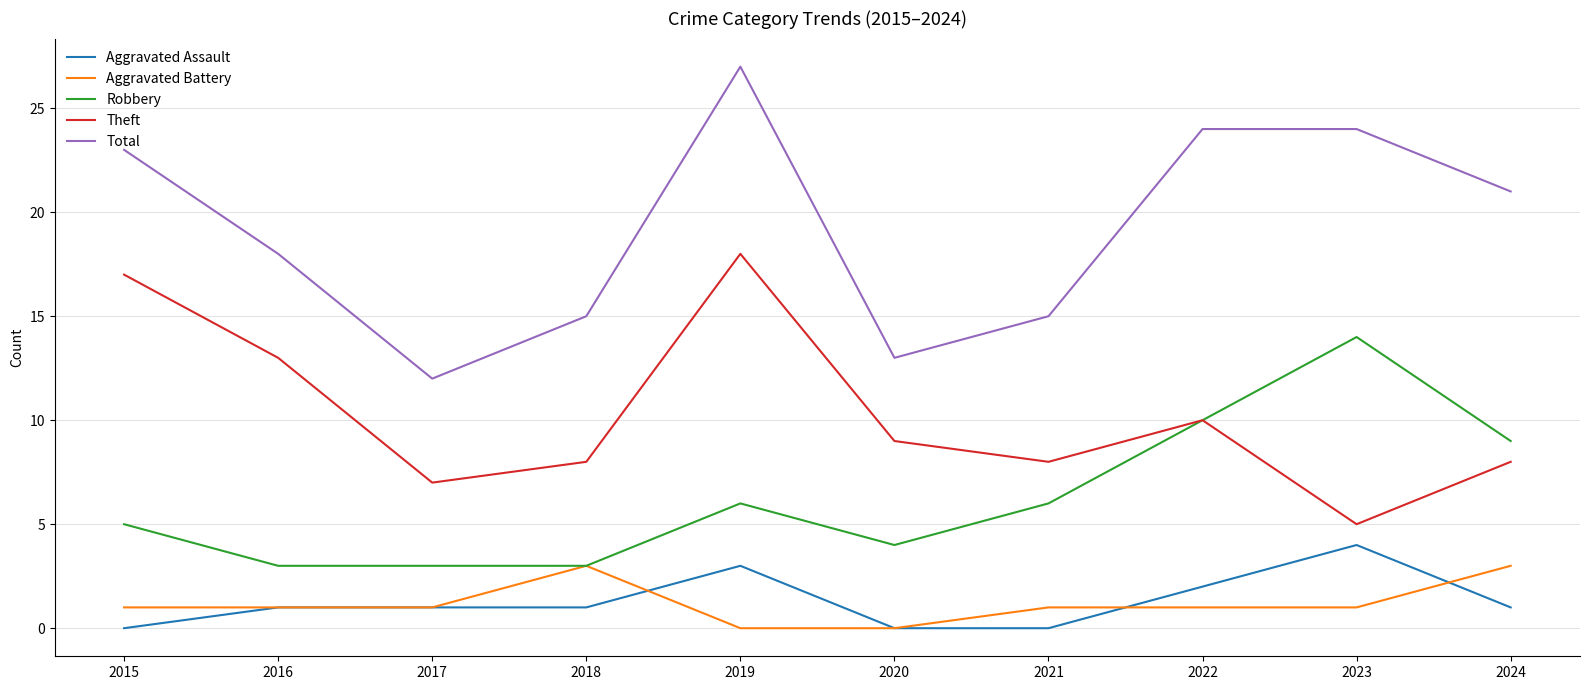

True or false: Total has a value of 4 at 2021.

False